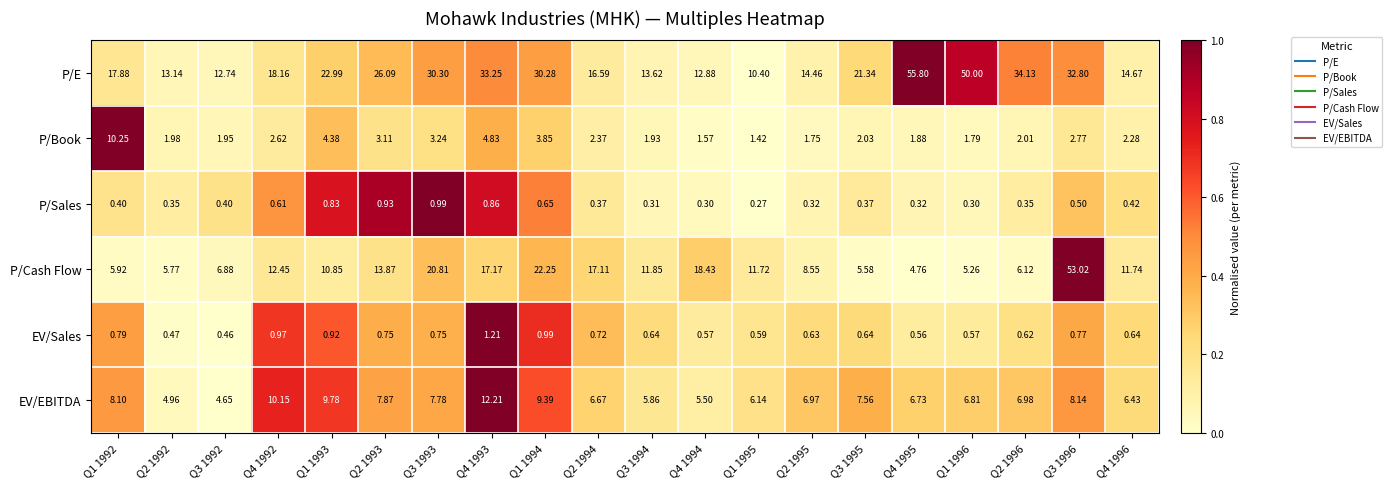

Which series changed the most between Q2 1994 and Q2 1995?

P/Cash Flow